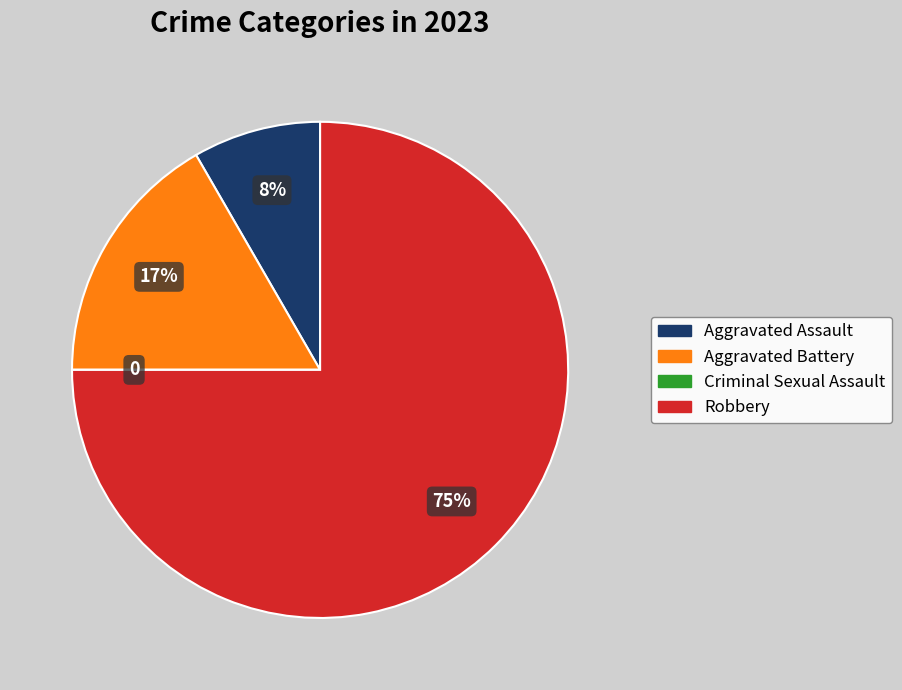

To the nearest percent, what is the average slice percentage?

25%